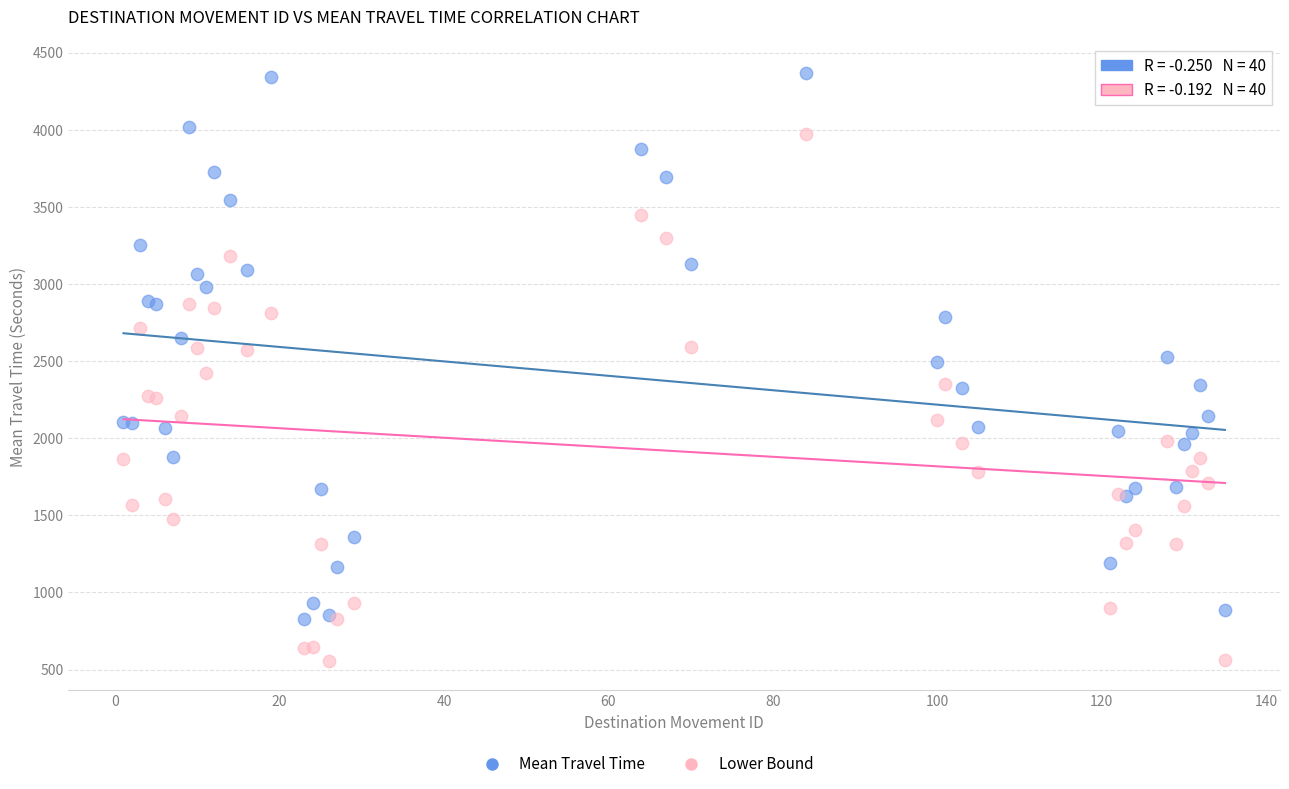

Which series reaches the maximum Y coordinate?

Mean Travel Time